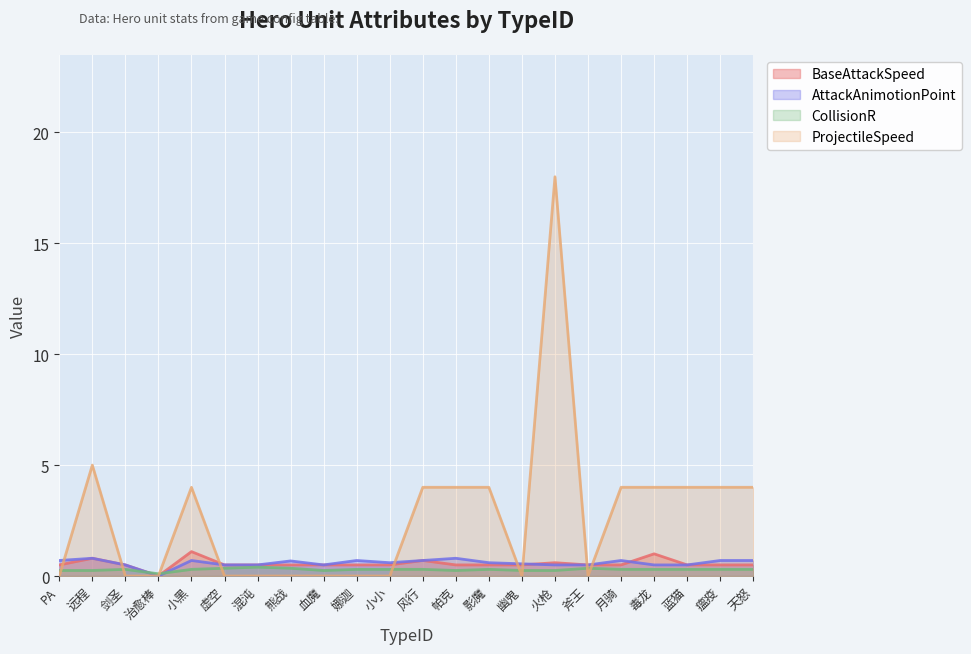

What is the spread (max minus min) of values at 10?

0.7